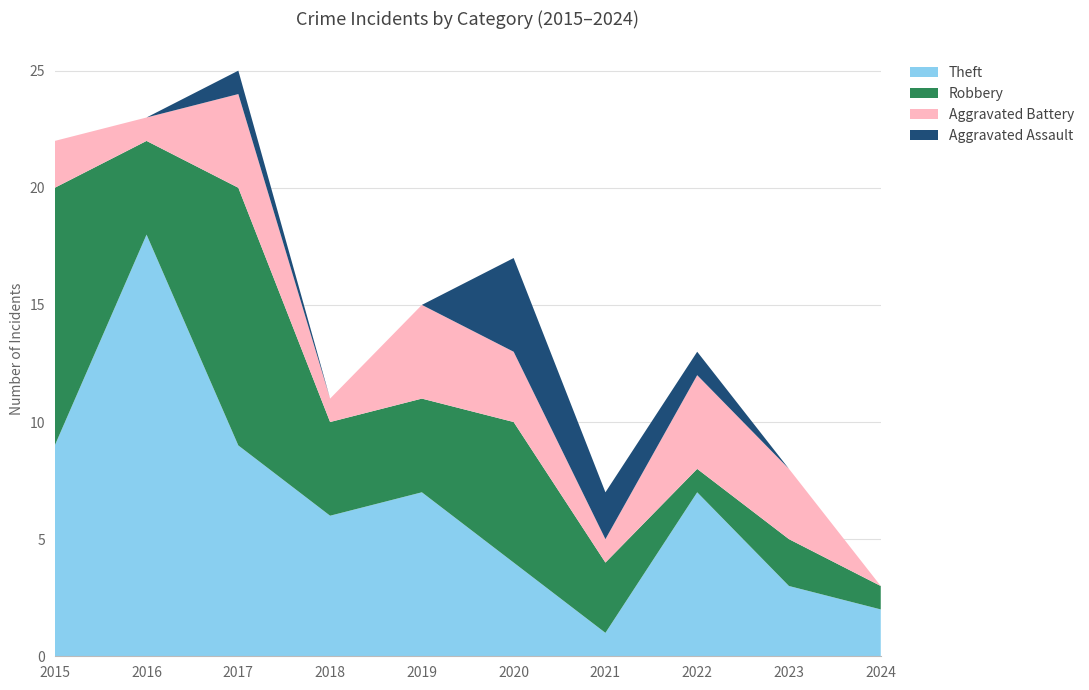

Reading left to right, transcribe all the data shown in this chart.

Theft: 2015=9	2016=18	2017=9	2018=6	2019=7	2020=4	2021=1	2022=7	2023=3	2024=2
Robbery: 2015=11	2016=4	2017=11	2018=4	2019=4	2020=6	2021=3	2022=1	2023=2	2024=1
Aggravated Battery: 2015=2	2016=1	2017=4	2018=1	2019=4	2020=3	2021=1	2022=4	2023=3	2024=0
Aggravated Assault: 2015=0	2016=0	2017=1	2018=0	2019=0	2020=4	2021=2	2022=1	2023=0	2024=0